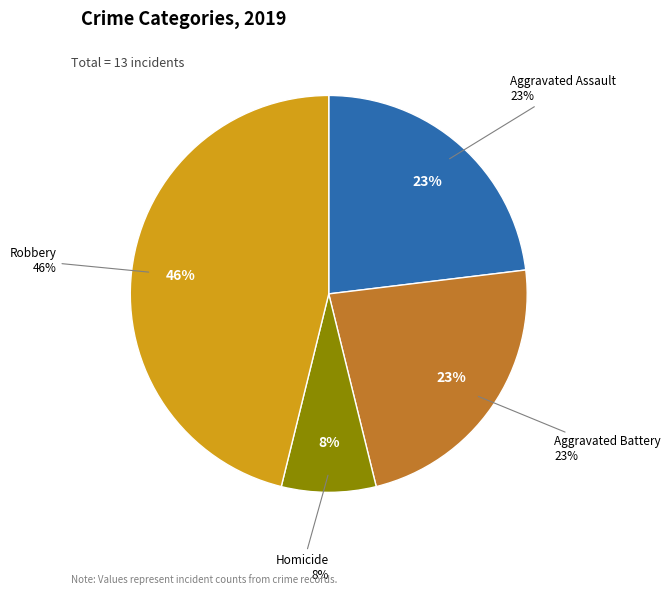

To the nearest percent, what is the combined percentage of Criminal Sexual Assault and Robbery?

46%